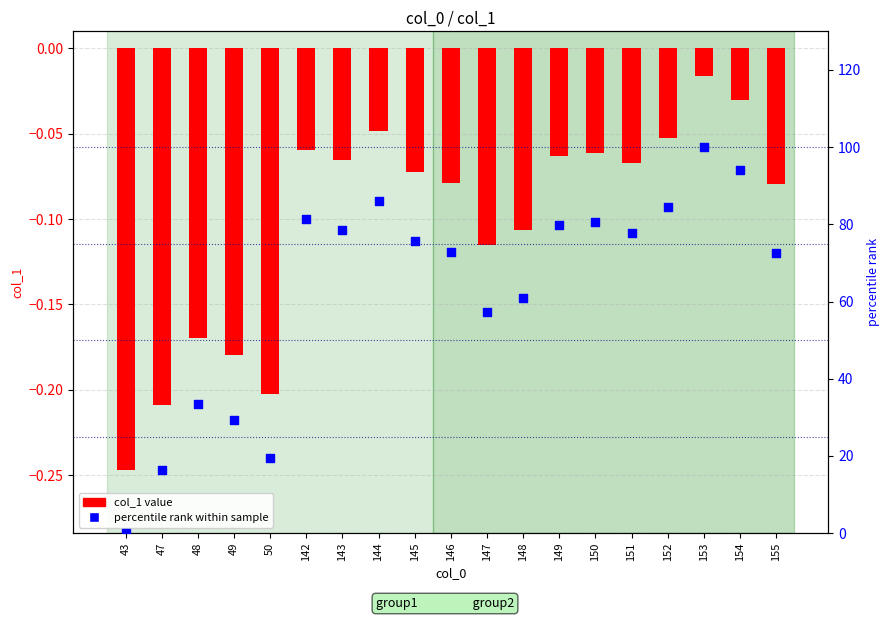

Which series contains the highest Y value?

percentile rank within sample